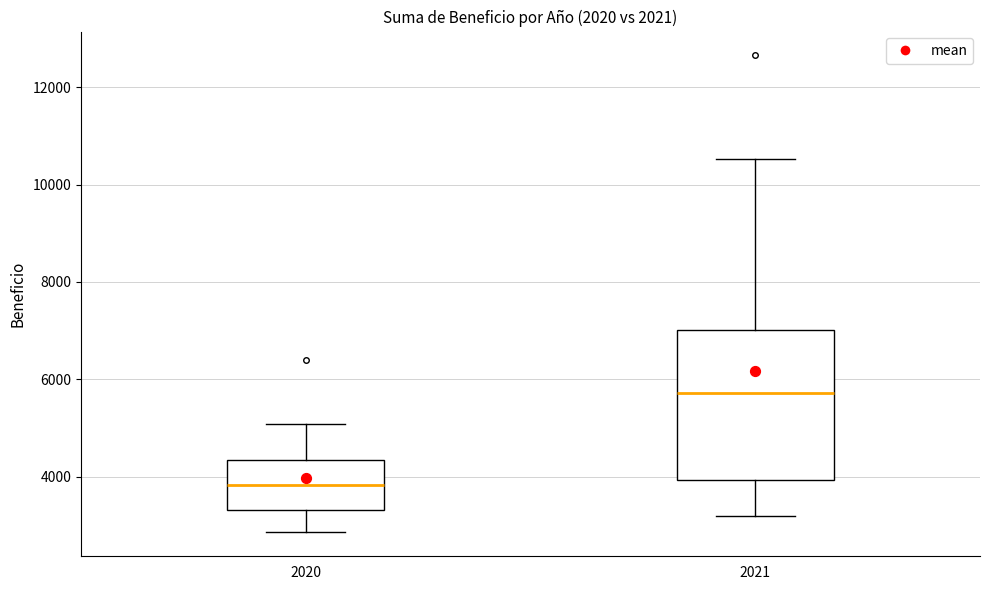

Which box's median line is the lowest?

2020